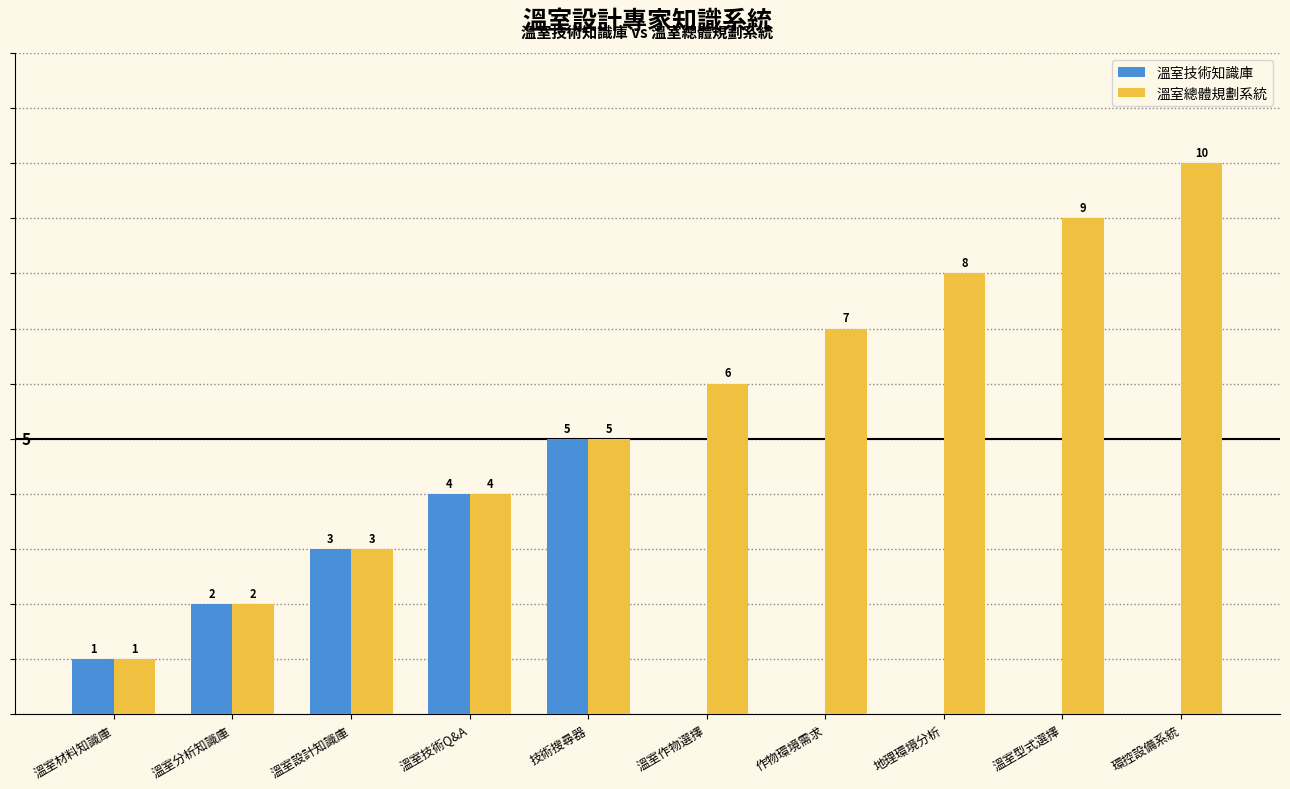

Where is 溫室技術知識庫 nearest to the value 2?

溫室分析知識庫